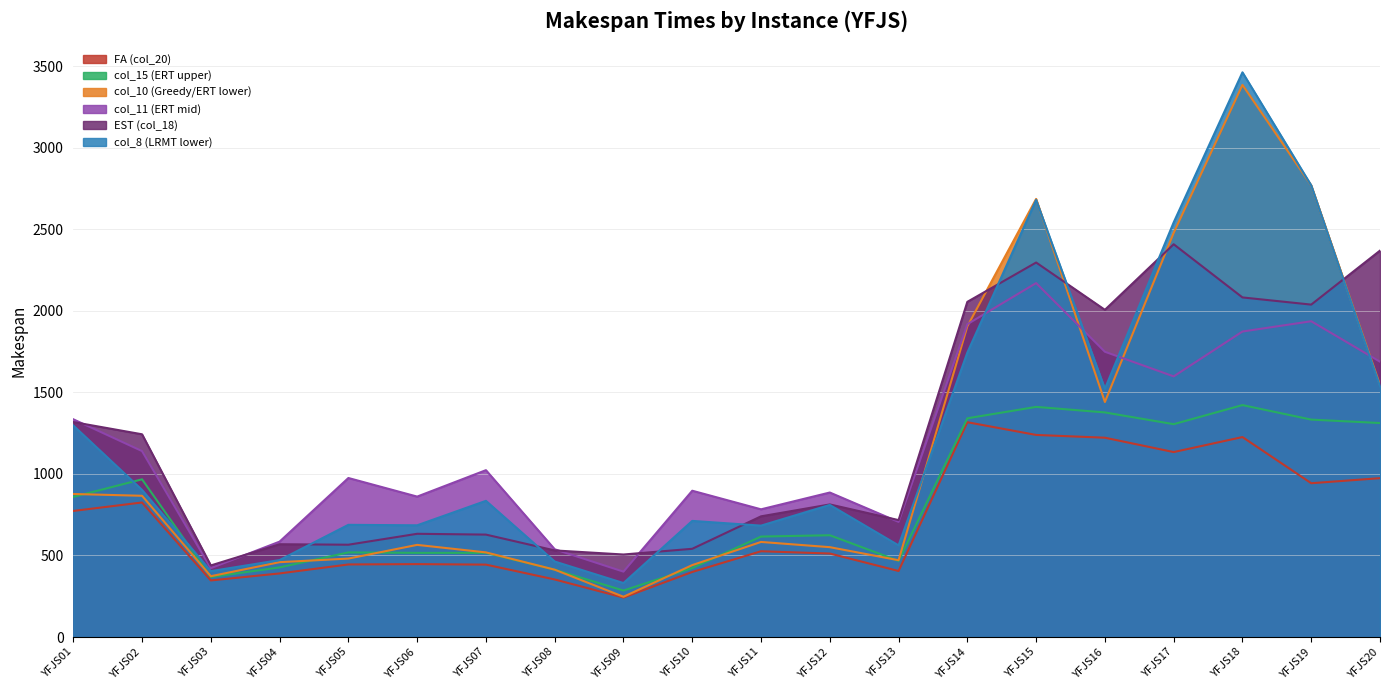

At which label does FA (col_20) first exceed 526?

YFJS01